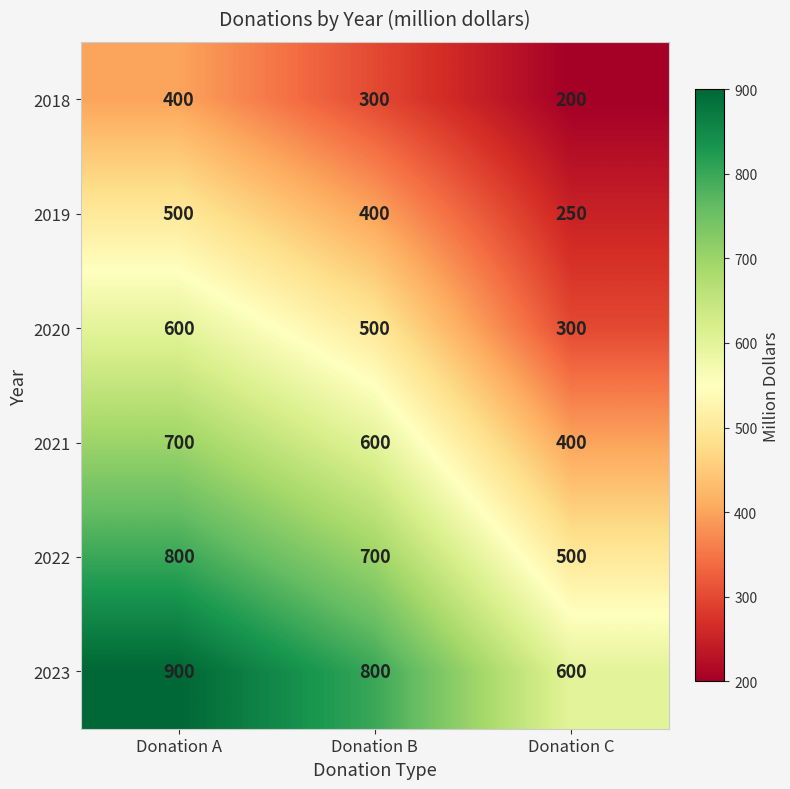

What is the difference between the highest and lowest values at Donation B?

500